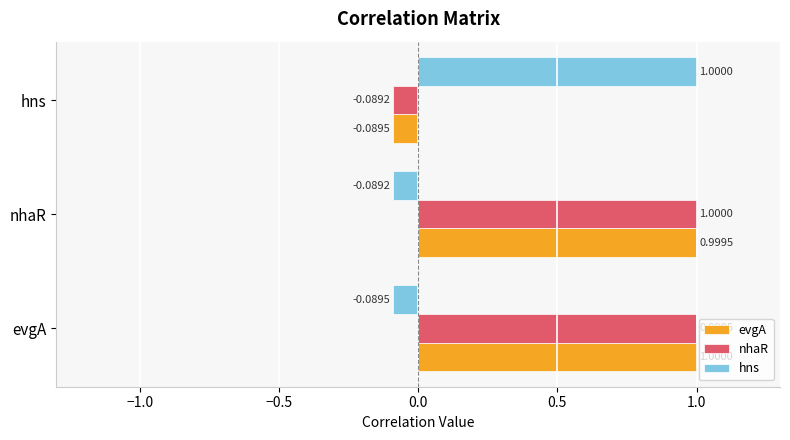

What is the difference between the highest and lowest values at evgA?

1.1